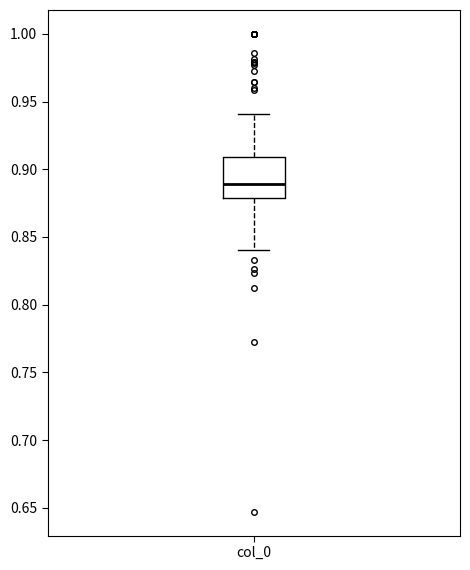

Transcribe this box plot: give where the median line is, the range the box spans, and where the two whiskers end, as read against the y-axis. The values are not printed on the chart, so give them approximately, as read against the axis.

median 0.89, box 0.88 to 0.91, whiskers 0.84 to 0.94